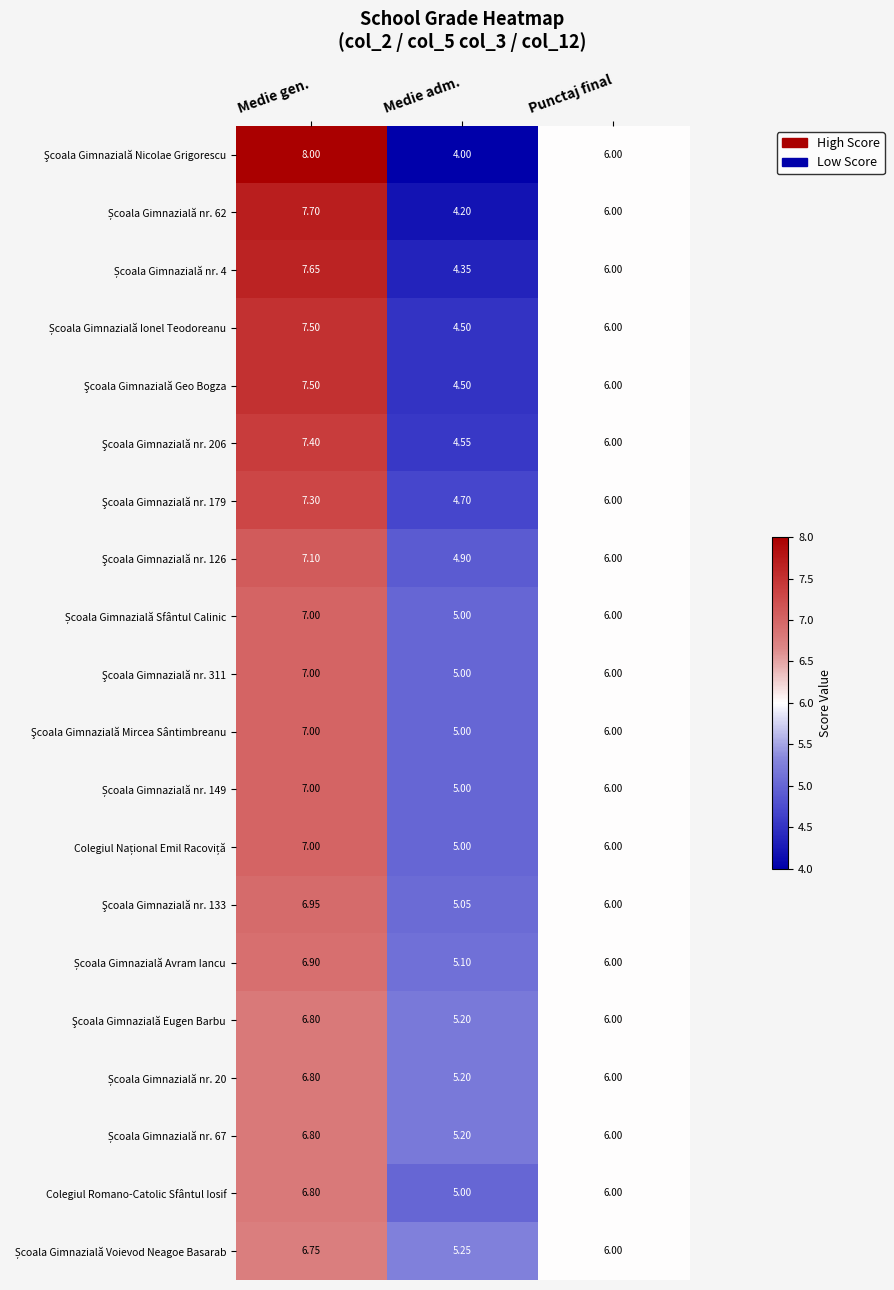

Which category has the lowest value across all series?

Medie adm.